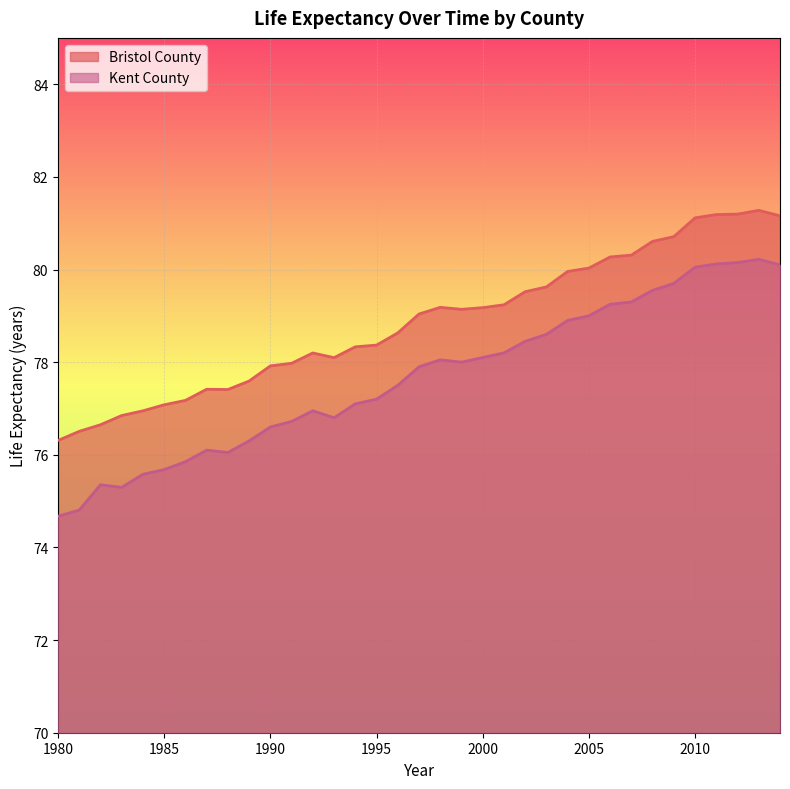

True or false: Bristol County and Kent County cross at least once.

False